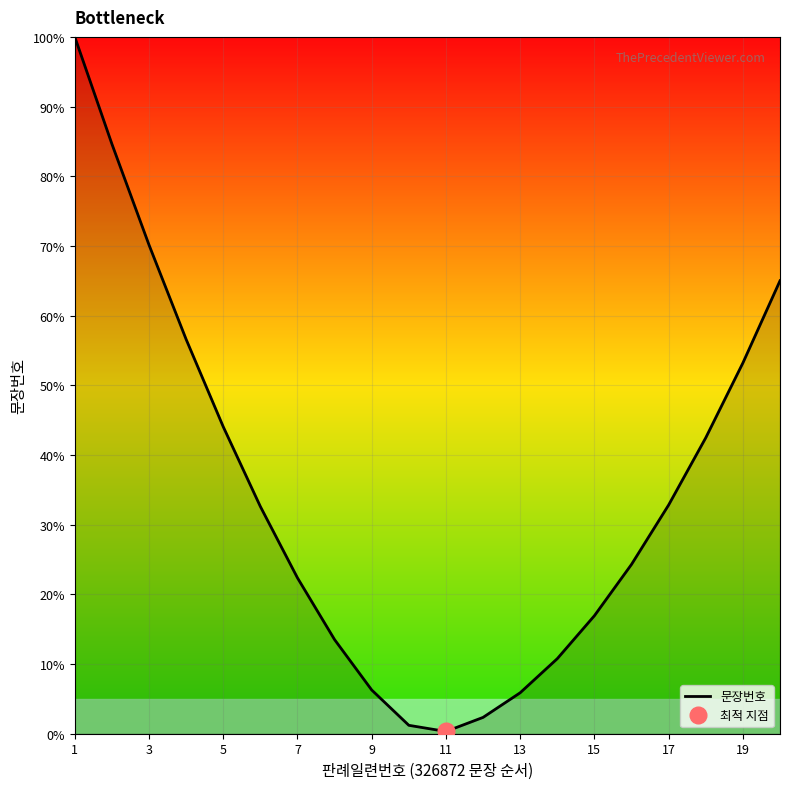

Where is 문장번호 nearest to the value 50?

19